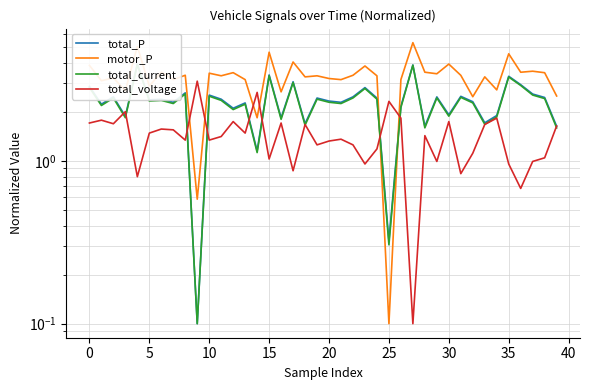

Between which two adjacent categories do motor_P and total_current first intersect?

24 and 25